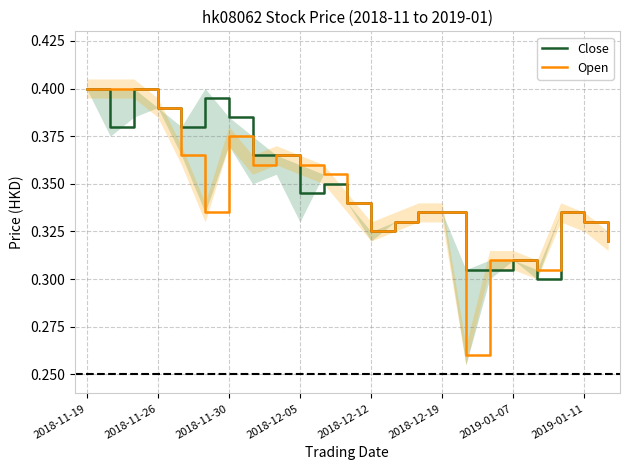

What is the label of the 9th point from the right?

14